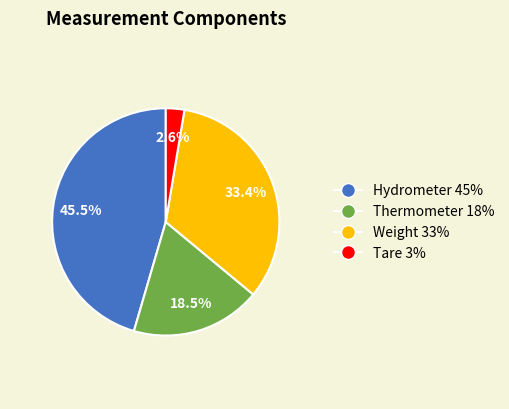

What is the smallest slice in the pie chart?

Tare